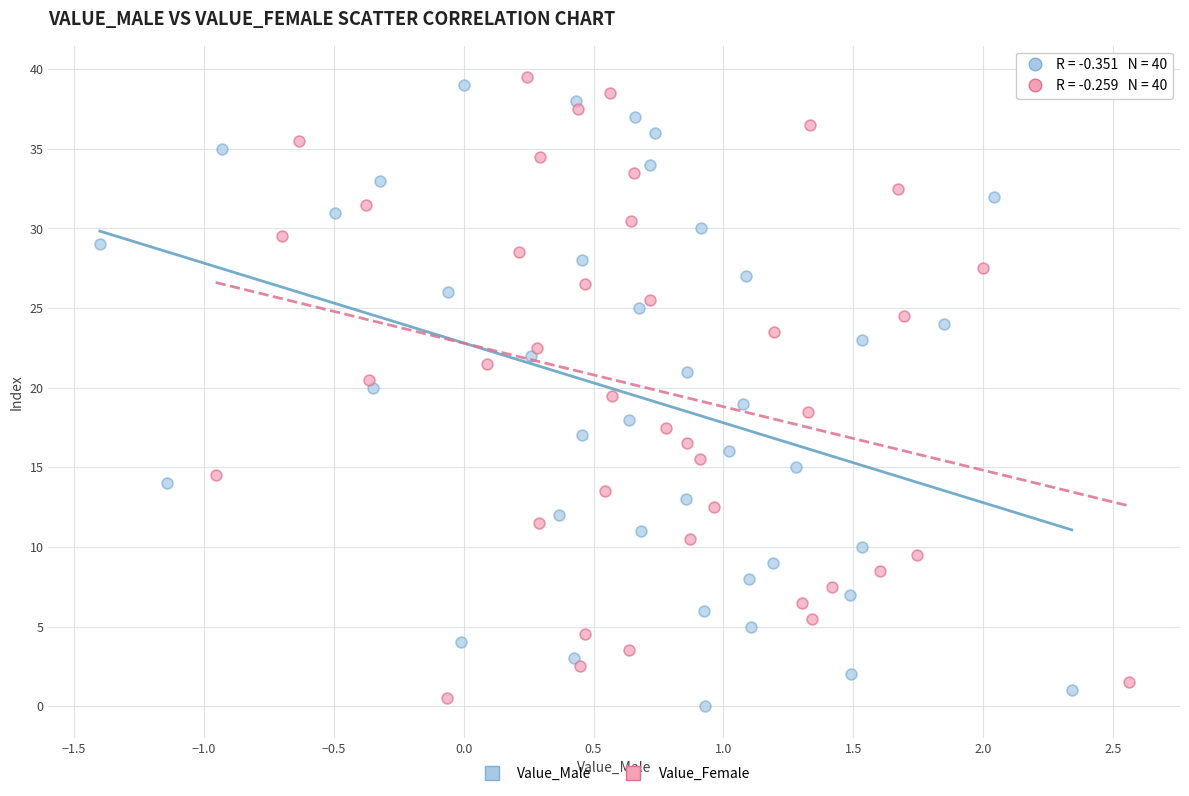

What are all the series names shown in the legend?

Value_Male, Value_Female